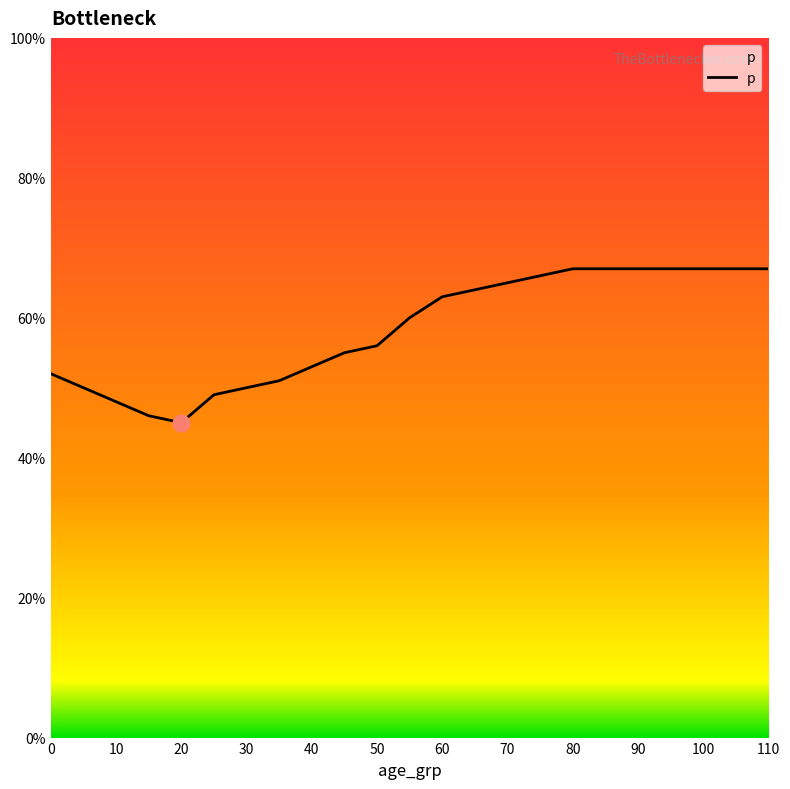

Does the chart display data point markers on the line(s)?

No